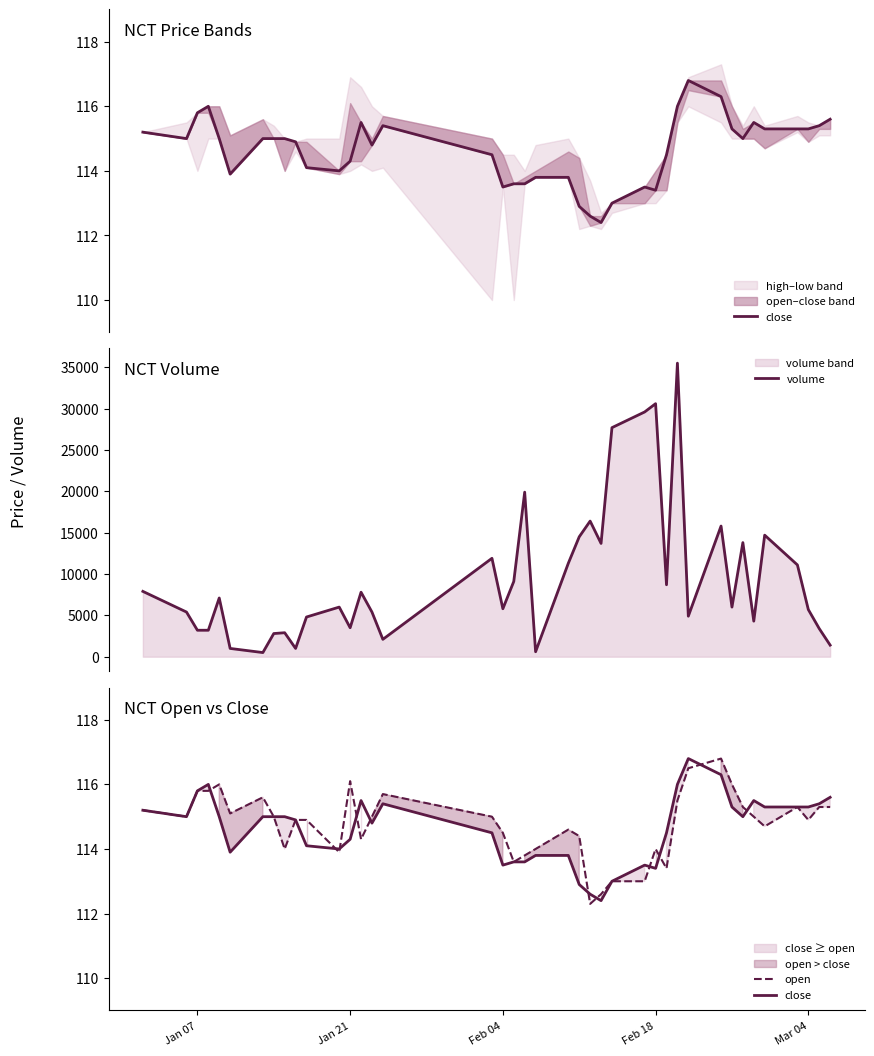

At which label does close first exceed 115?

Jan 07